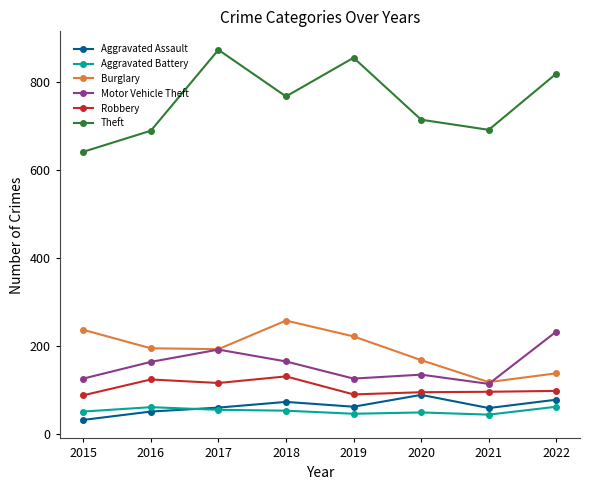

What is the spread (max minus min) of values at 2015?

610